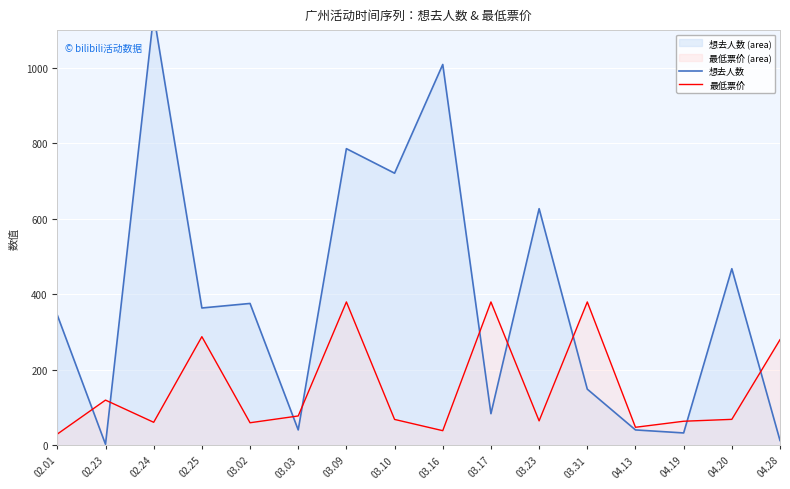

How many interior local valleys does the 想去人数 series have?

6